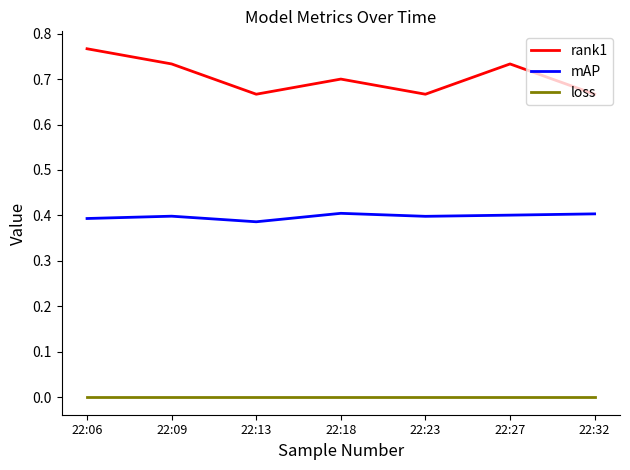

At 22:23, list the series in order from largest to smallest.

rank1, mAP, loss